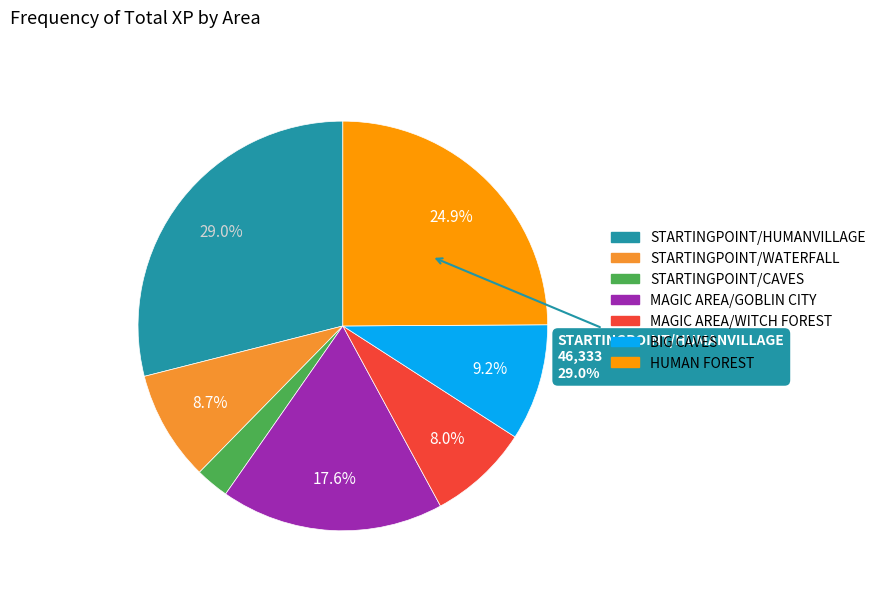

Rank the categories by value from highest to lowest.

STARTINGPOINT/HUMANVILLAGE, HUMAN FOREST, MAGIC AREA/GOBLIN CITY, BIG CAVES, STARTINGPOINT/WATERFALL, MAGIC AREA/WITCH FOREST, STARTINGPOINT/CAVES